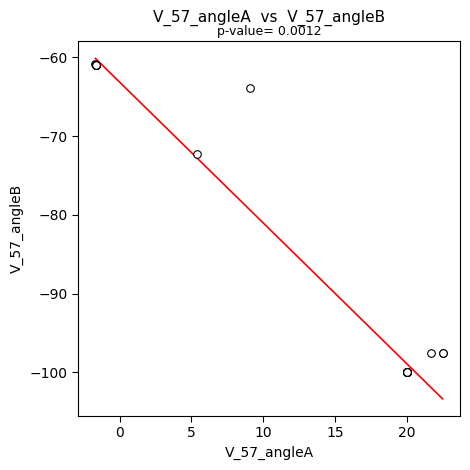

What Y value in the scatter plot is closest to -80?

-72.3